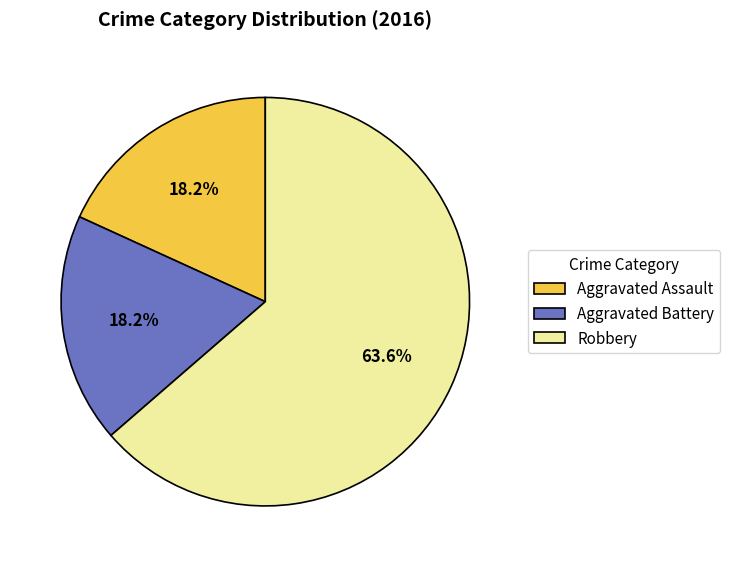

Which has a higher value, Robbery or Aggravated Battery?

Robbery